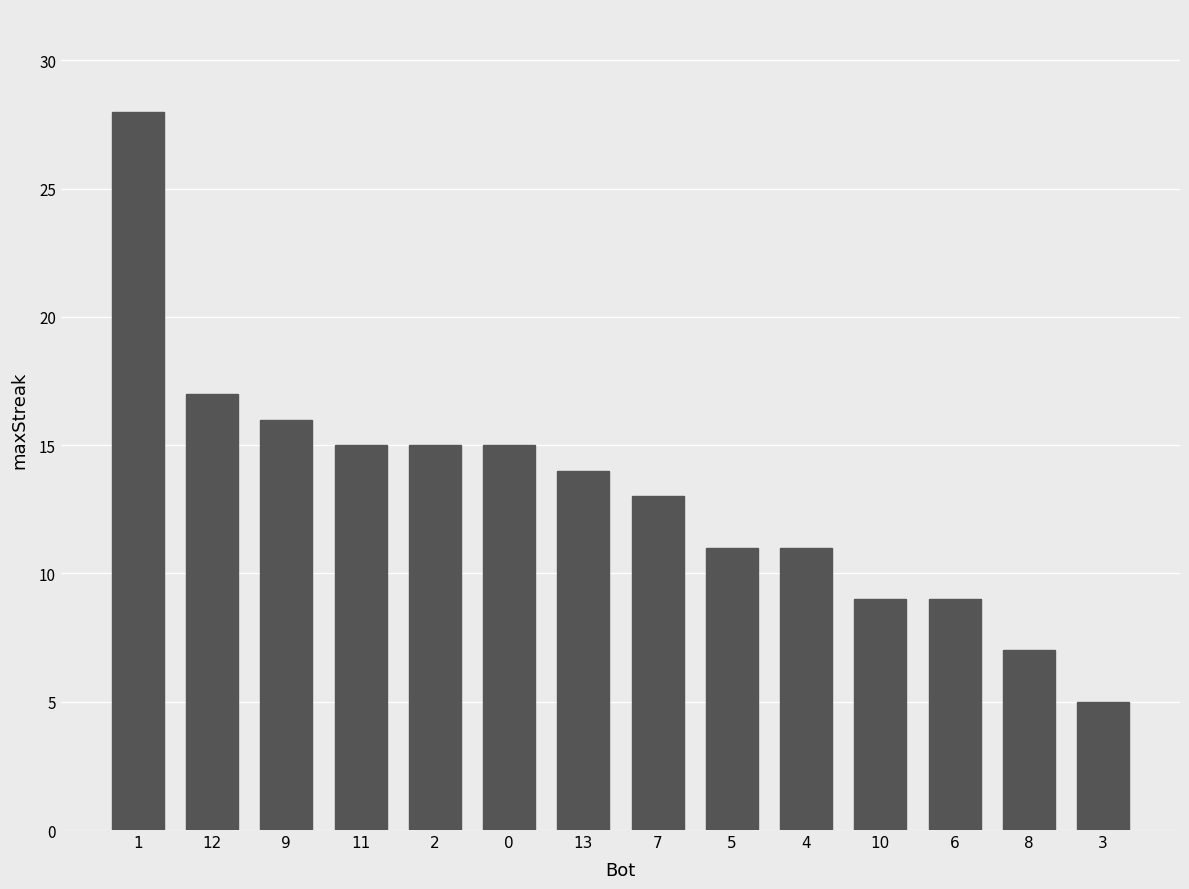

What is the difference between the maximum and minimum values?

23